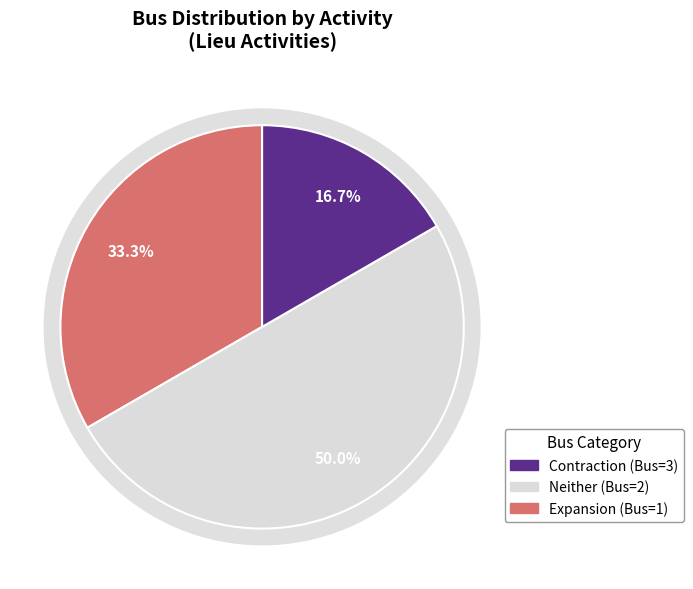

What is the change in value from 1 to 2?

+1